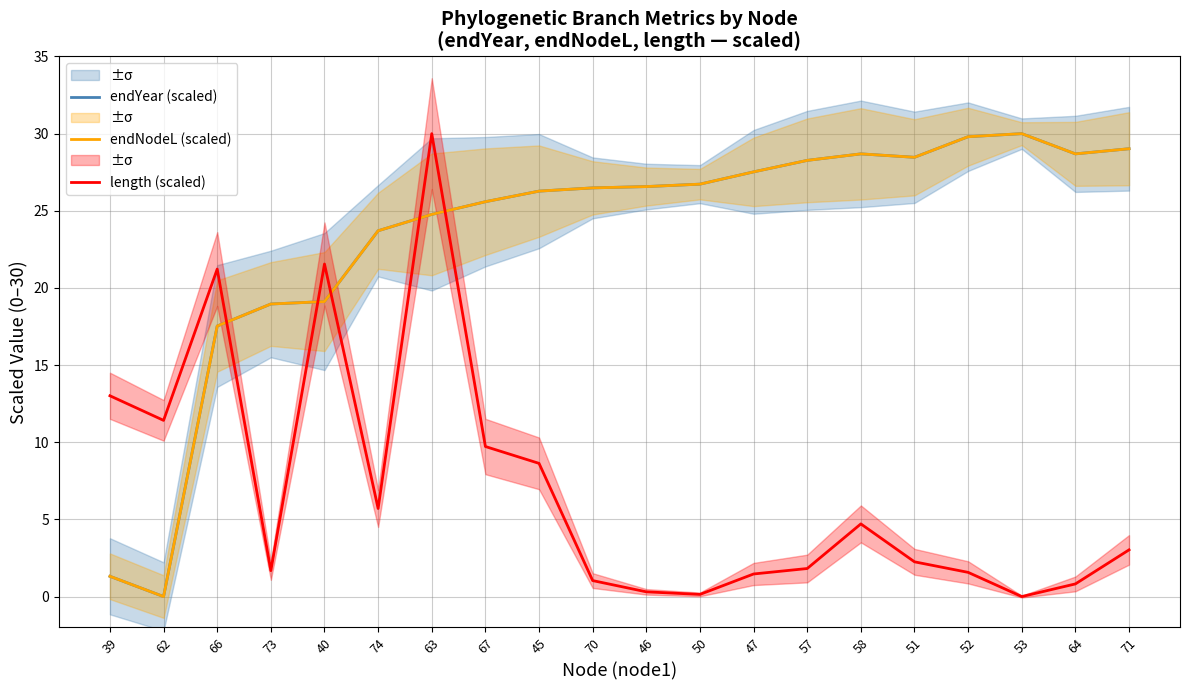

What is the approximate value of endNodeL (scaled) at 52?

29.8